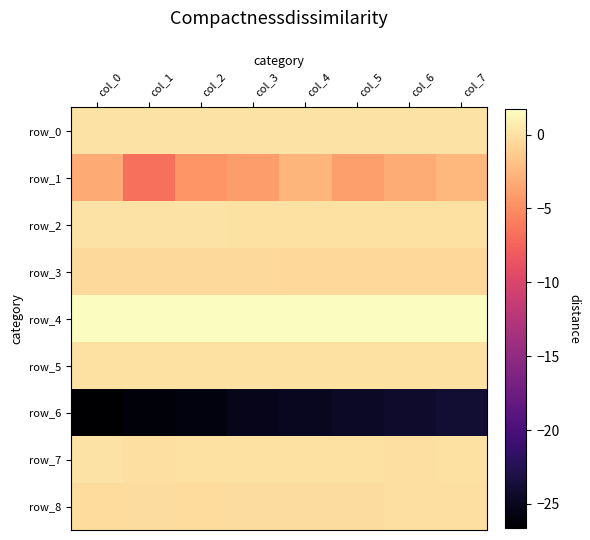

Which has a higher value, col_1 or col_4?

col_1